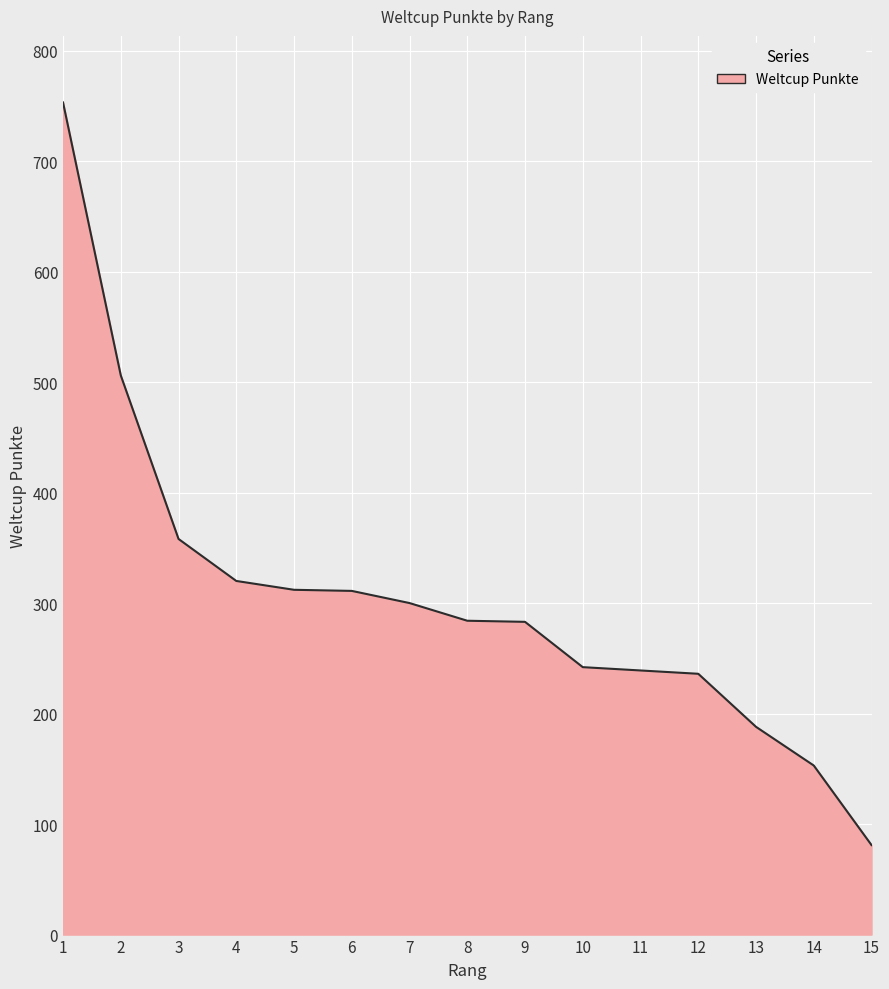

What is the ratio of the value at 4 to the value at 7?

1.1